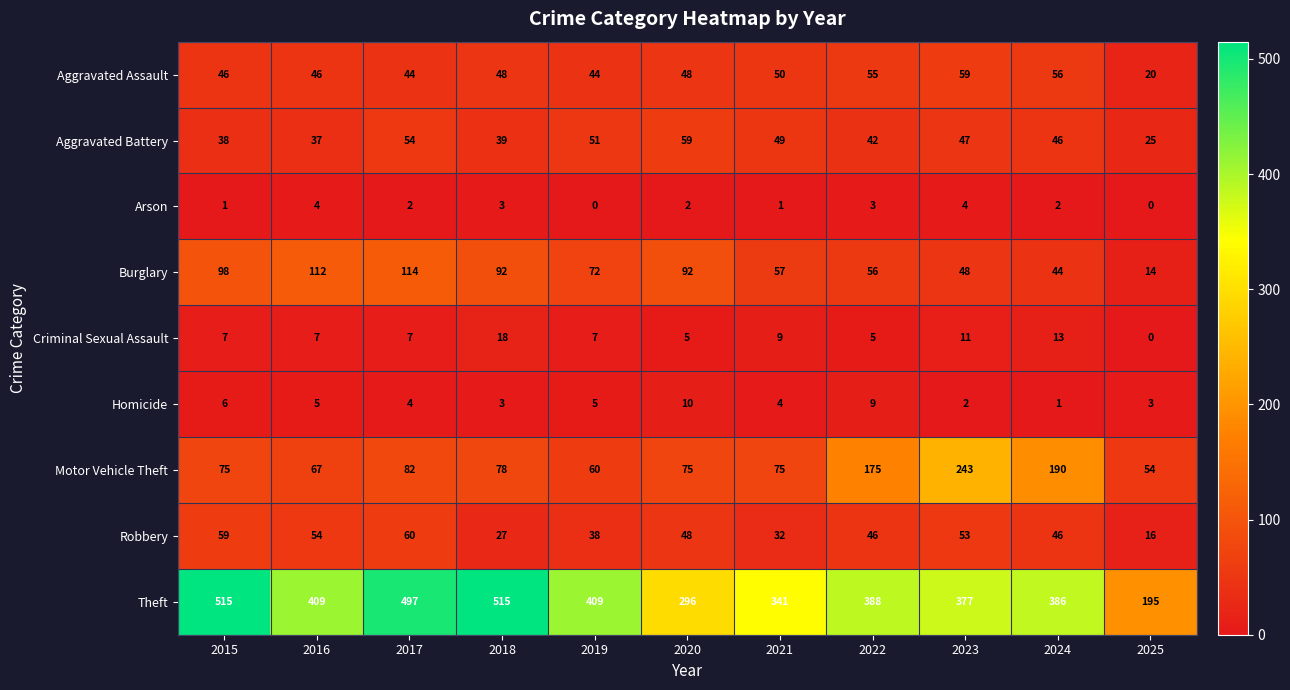

Read the Homicide value at 2021.

4